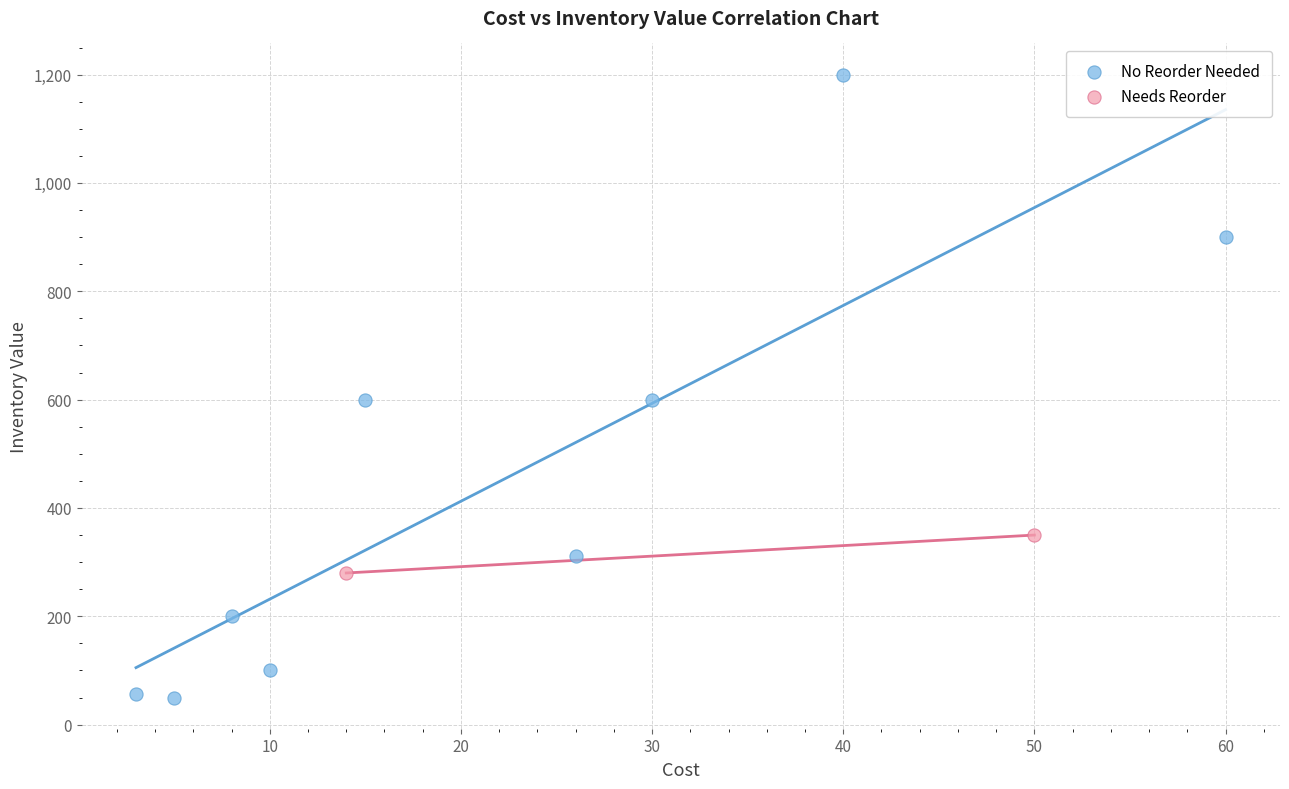

What are all the series names shown in the legend?

No Reorder Needed, Needs Reorder